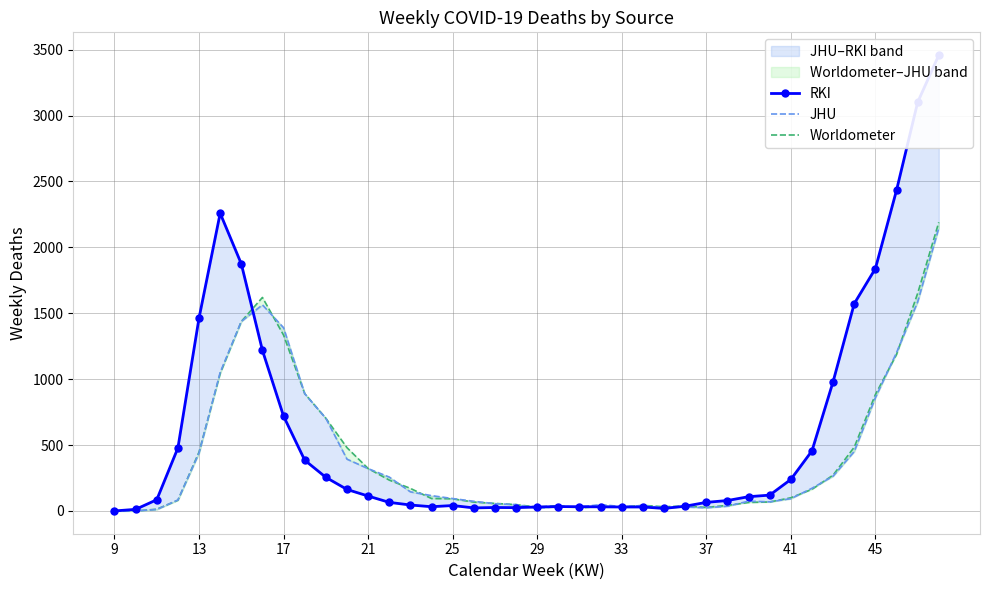

True or false: JHU and Worldometer cross at least once.

True